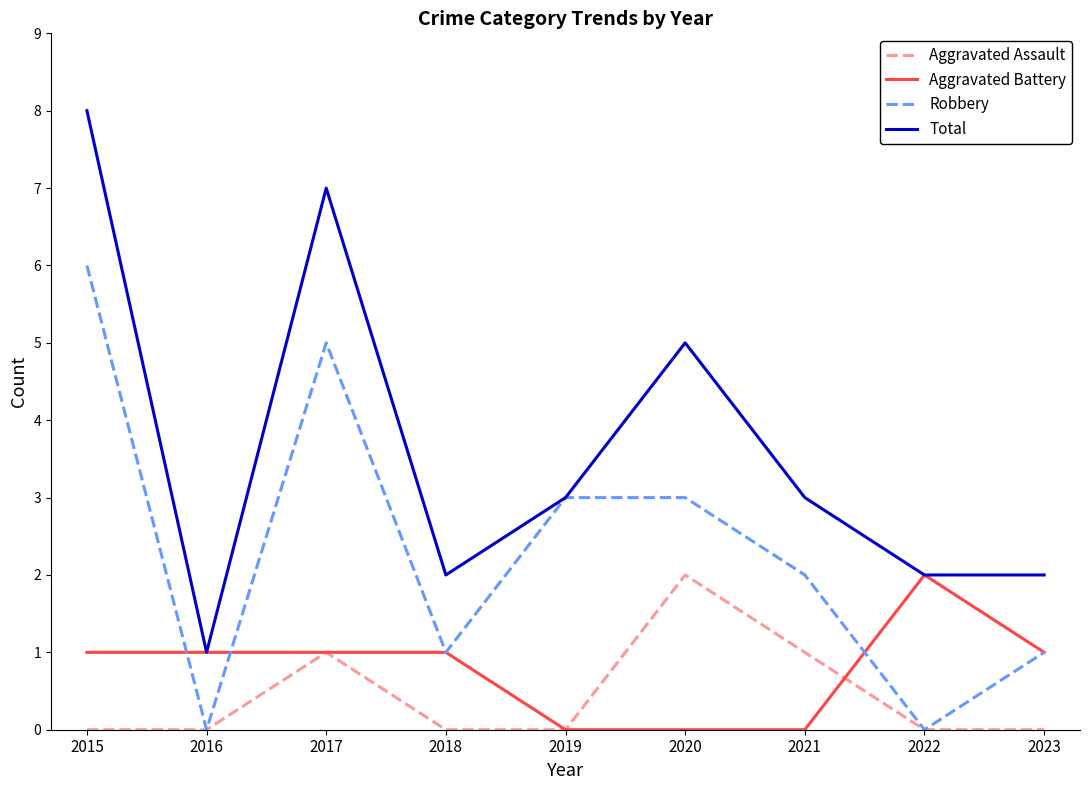

What is the difference between the highest and lowest values at 2018?

2